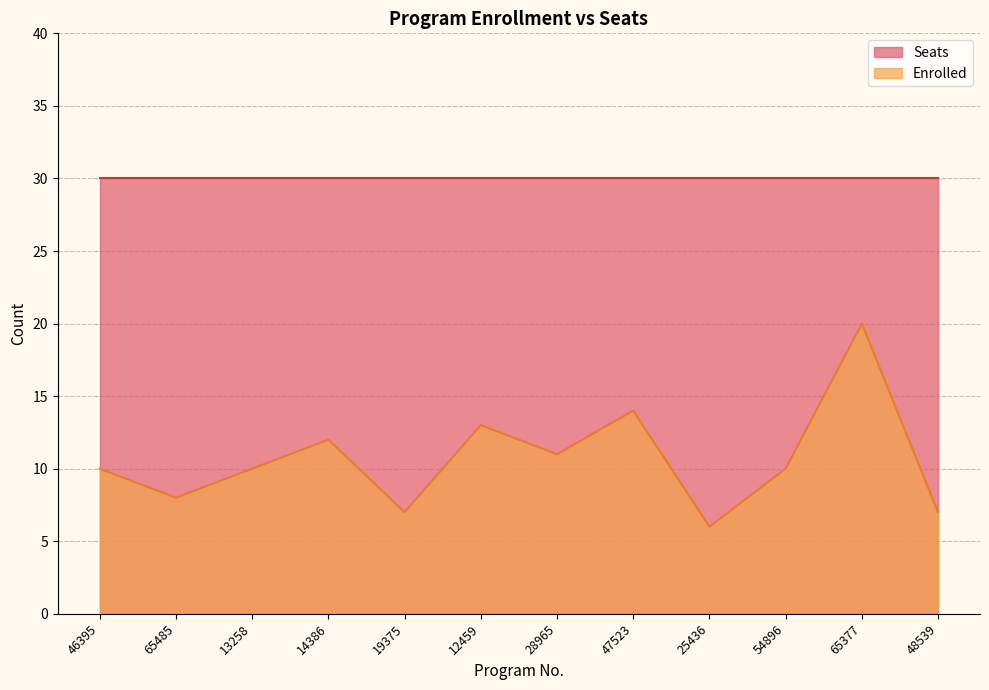

How many interior local peaks (higher than both neighbors) does the data have?

4